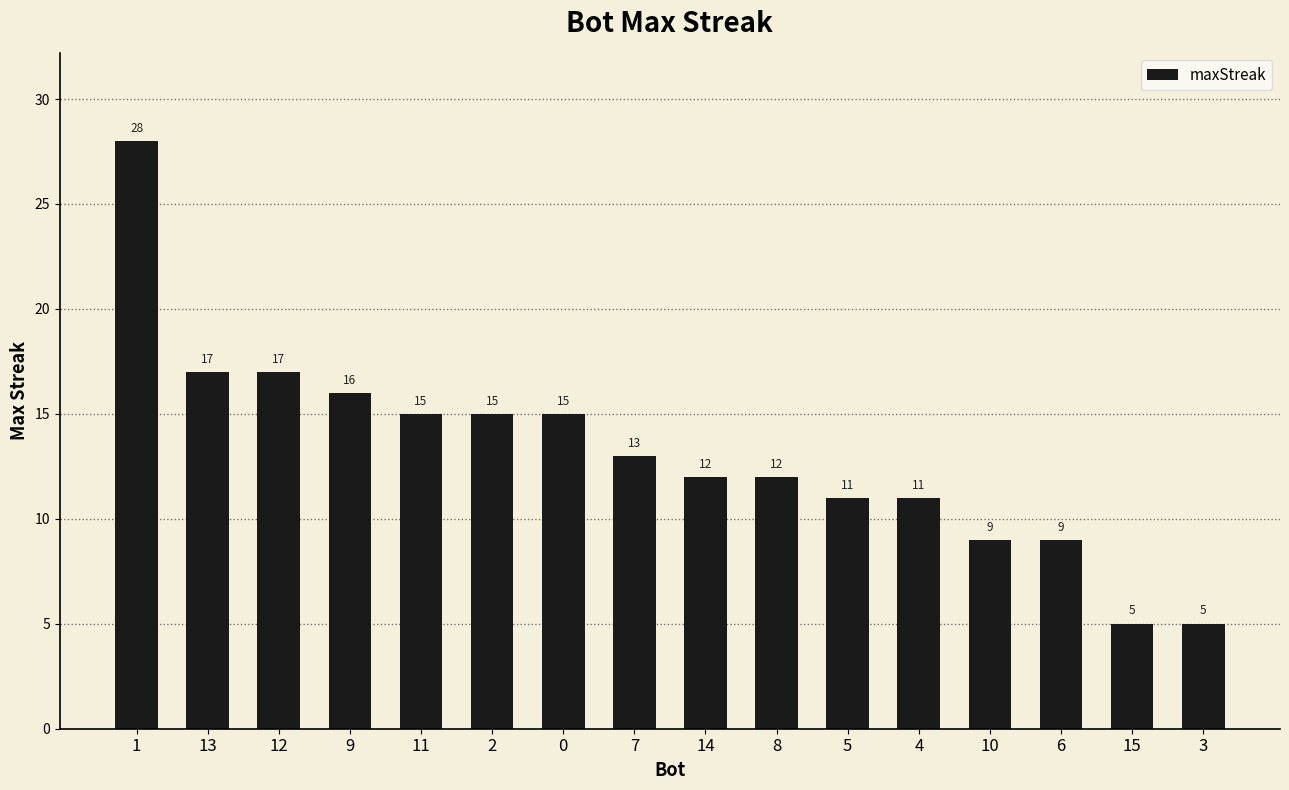

Reading right to left, list all the values displayed in this chart.

3=5	15=5	6=9	10=9	4=11	5=11	8=12	14=12	7=13	0=15	2=15	11=15	9=16	12=17	13=17	1=28